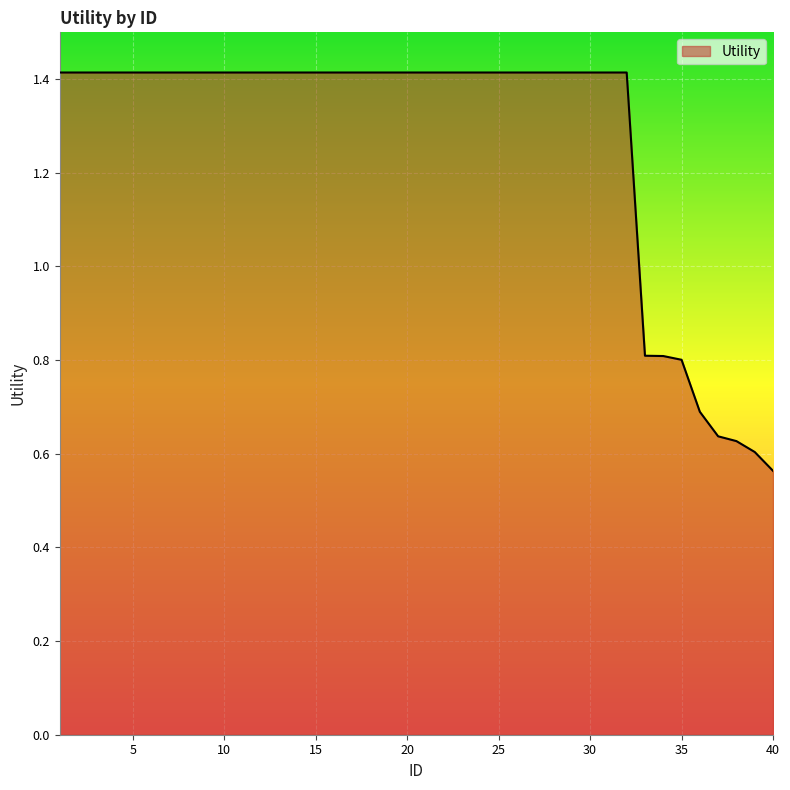

What is the maximum value shown in the chart?

1.4